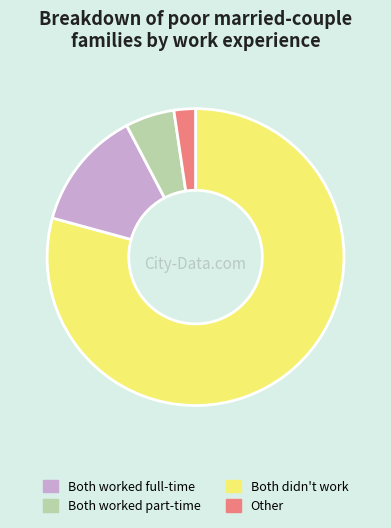

Is there a majority slice in this chart?

Yes